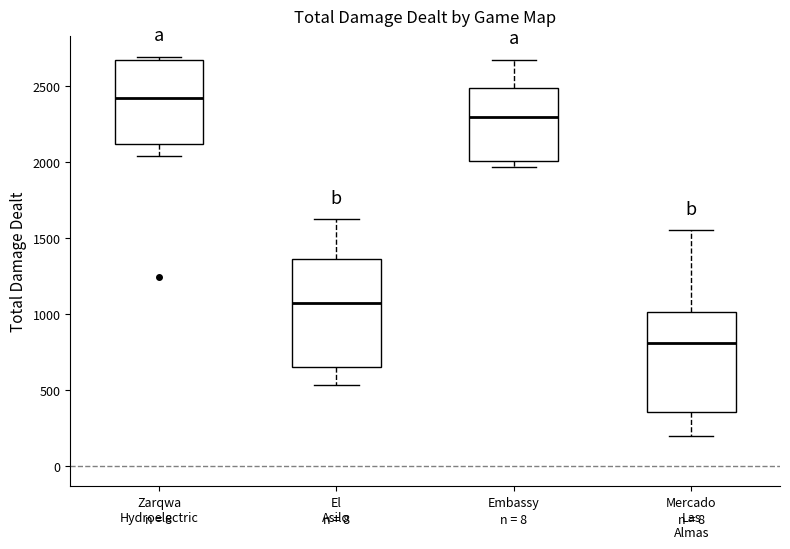

Reading left to right, read every box against the y-axis: the position of its median line, the range the box covers, and the ends of its whiskers. The values are not printed on the chart, so give them approximately, as read against the axis.

Zarqwa Hydroelectric: median 2400, box 2100 to 2650, whiskers 2050 to 2700
El Asilo: median 1050, box 650 to 1350, whiskers 550 to 1600
Embassy: median 2300, box 2000 to 2500, whiskers 1950 to 2650
Mercado Las Almas: median 800, box 350 to 1000, whiskers 200 to 1550